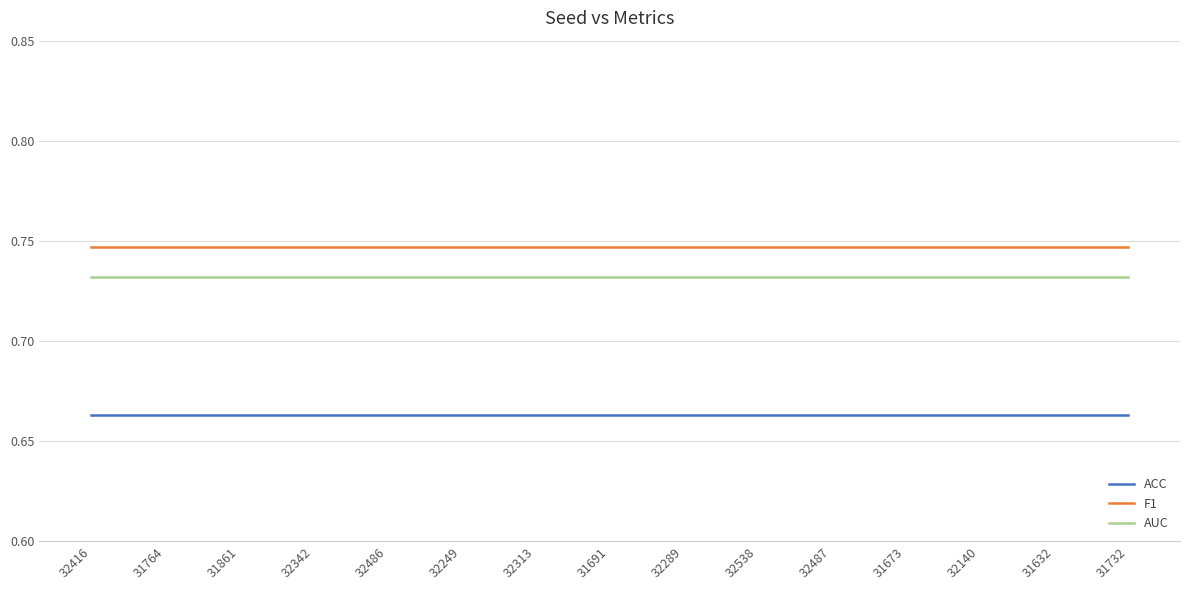

Rank the series by their maximum value, from highest to lowest.

F1, AUC, ACC